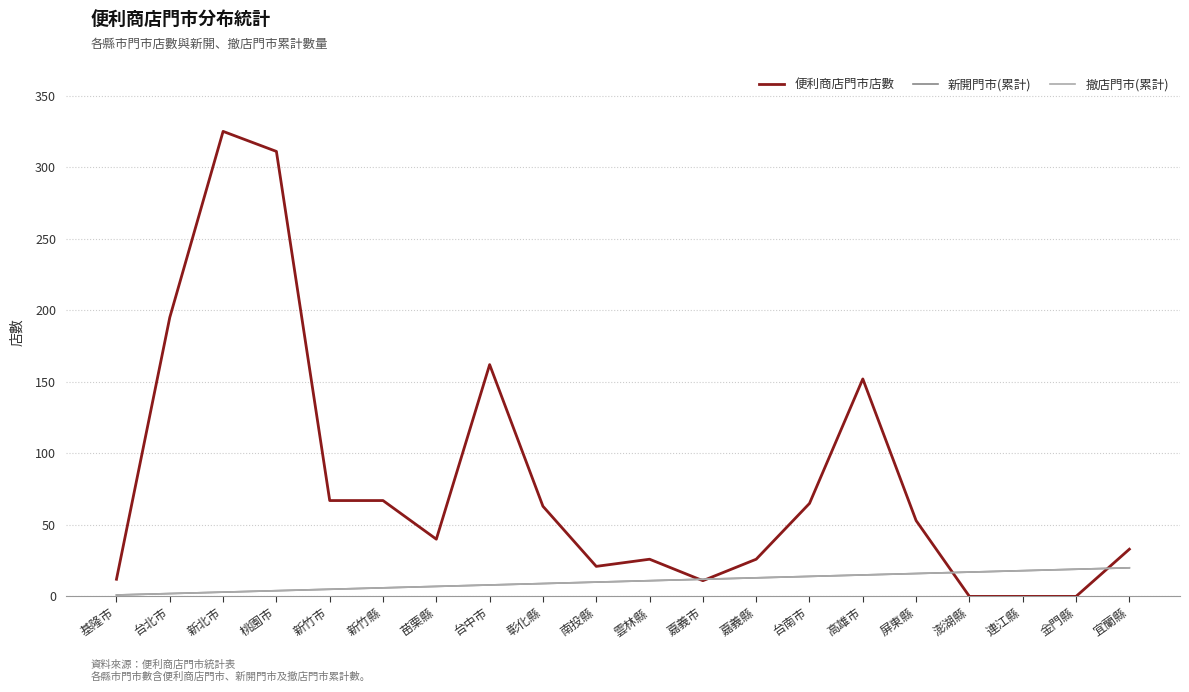

Does the chart have visible grid lines?

Yes